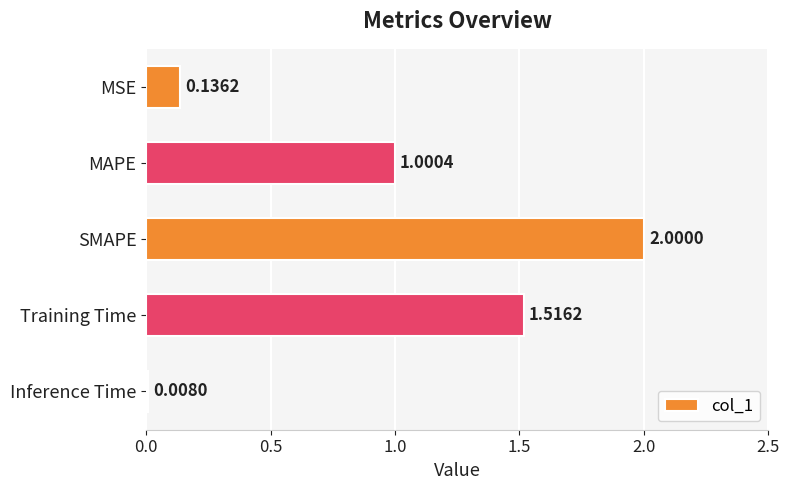

What is the maximum value shown in the chart?

2.0